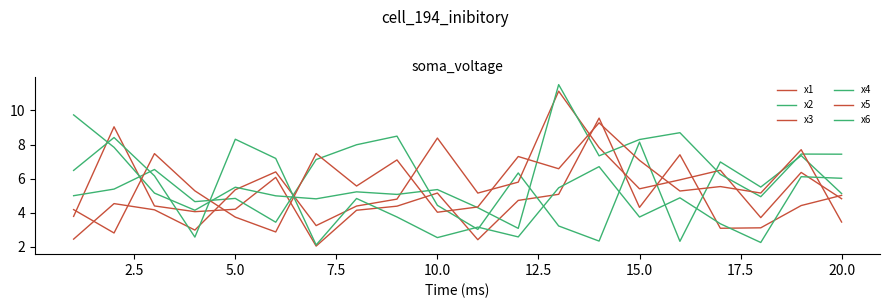

Does the chart have visible grid lines?

No